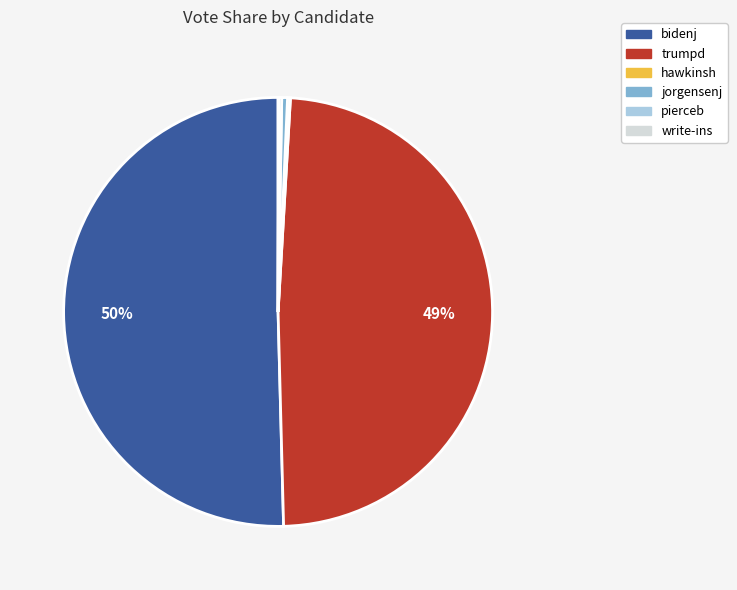

The trumpd slice represents 49% of the pie. True or false?

True